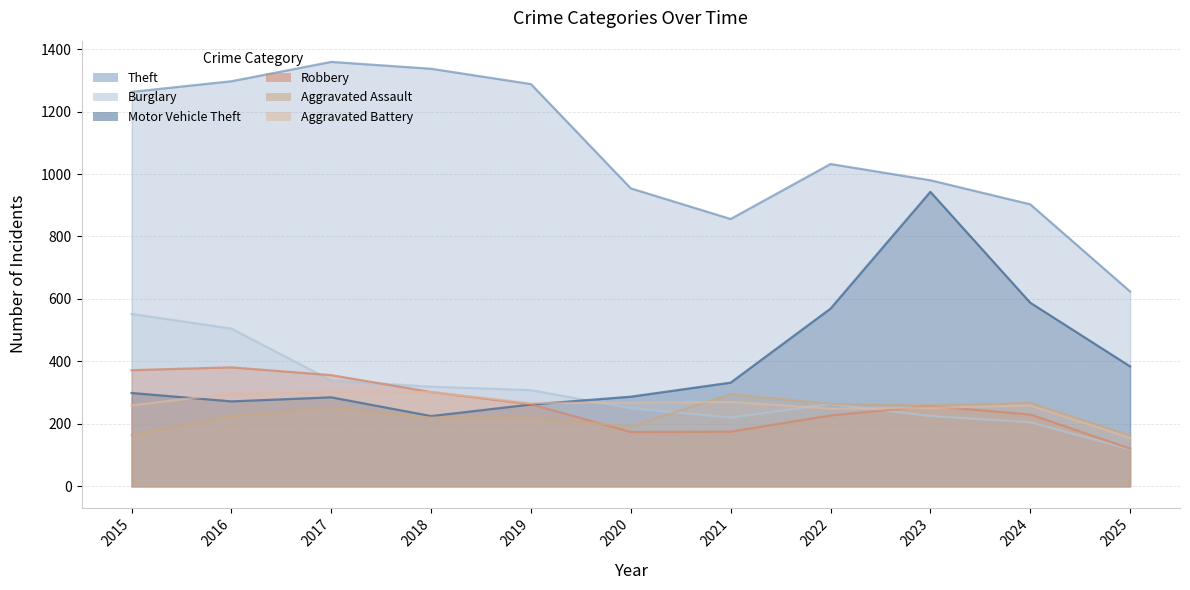

What is the total value across all series at 2018?

2705